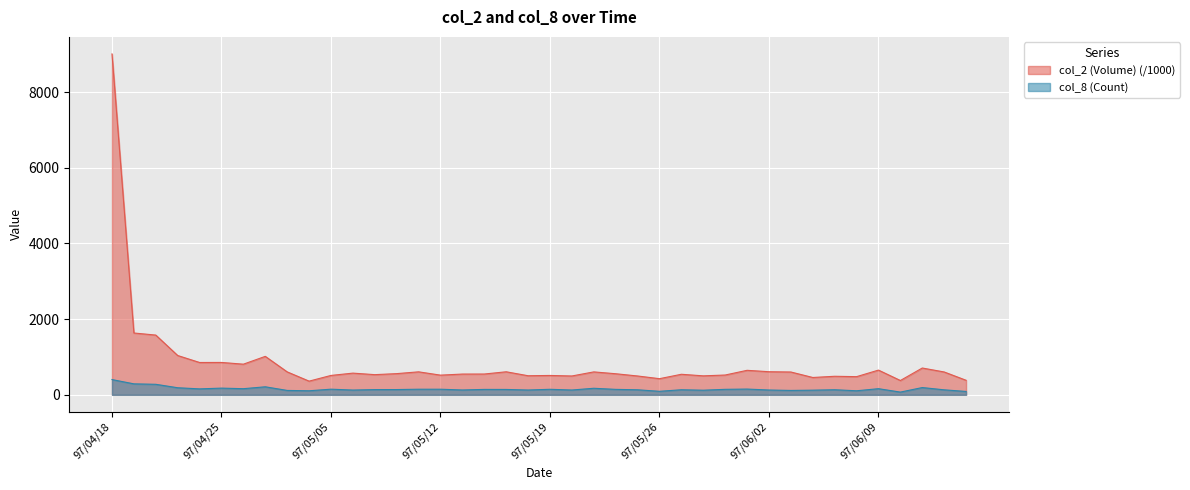

The col_2 (Volume) series shows 857.7 at 97/05/19. True or false?

False